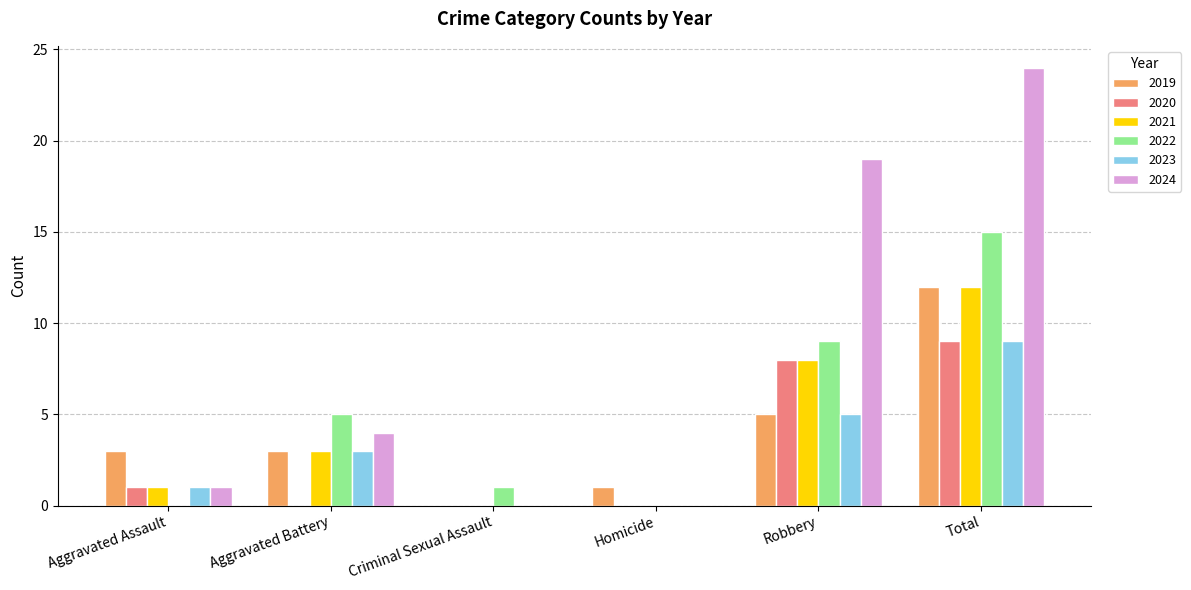

The value of 2023 at Aggravated Assault is 1. True or false?

True